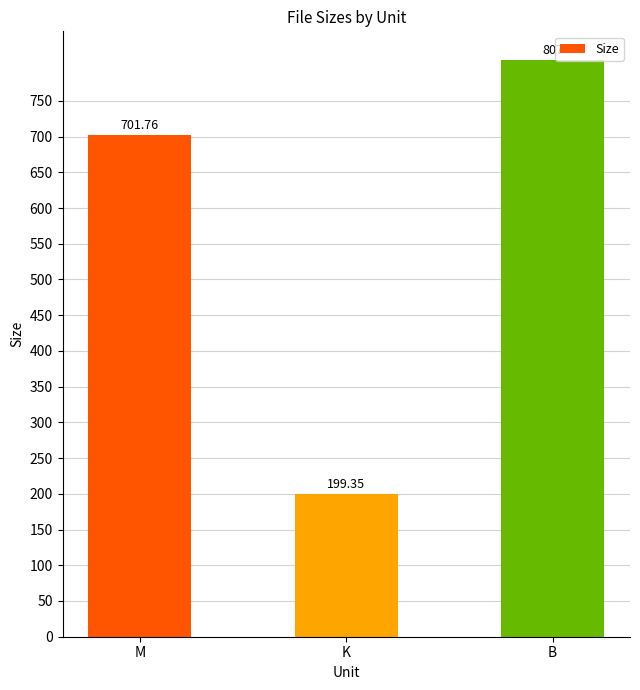

Are the bars grouped side by side (vs. stacked)?

No